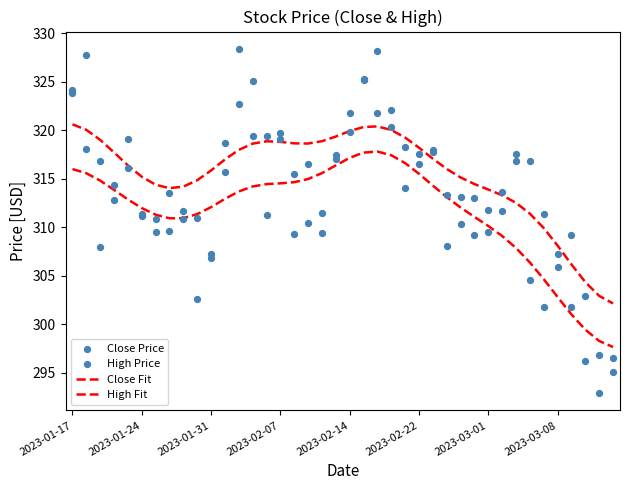

What are all the series names shown in the legend?

Close Fit, High Fit, Close Price, High Price